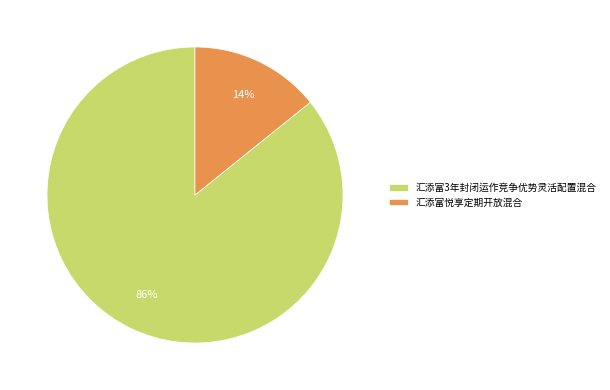

To the nearest percent, what is the difference between the largest and smallest slice percentages?

72%